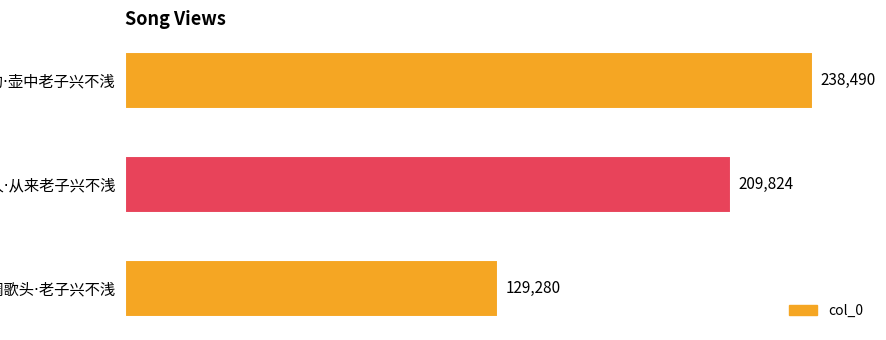

What is the value of the 3rd bar from the top?

129280